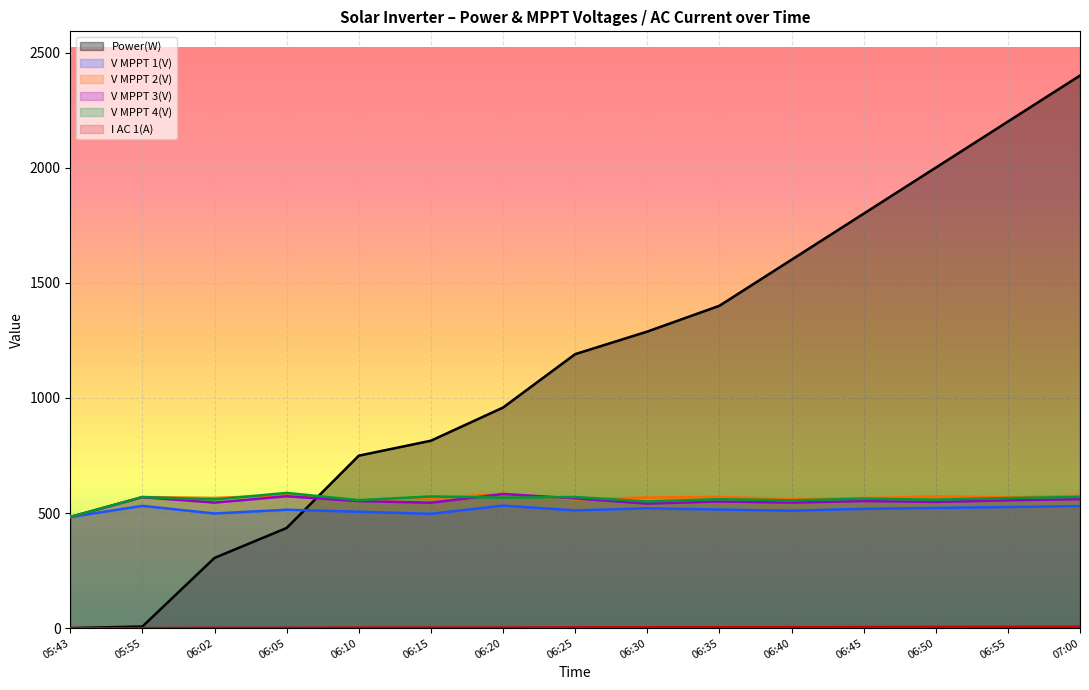

What is the total value across all series at 06:50?

4205.0